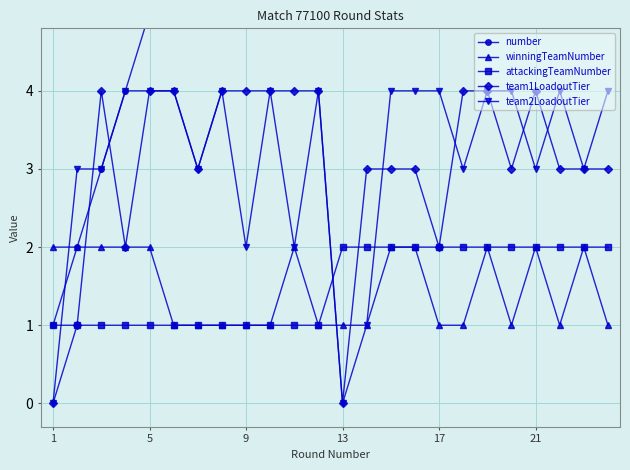

What is the greatest value displayed?

24